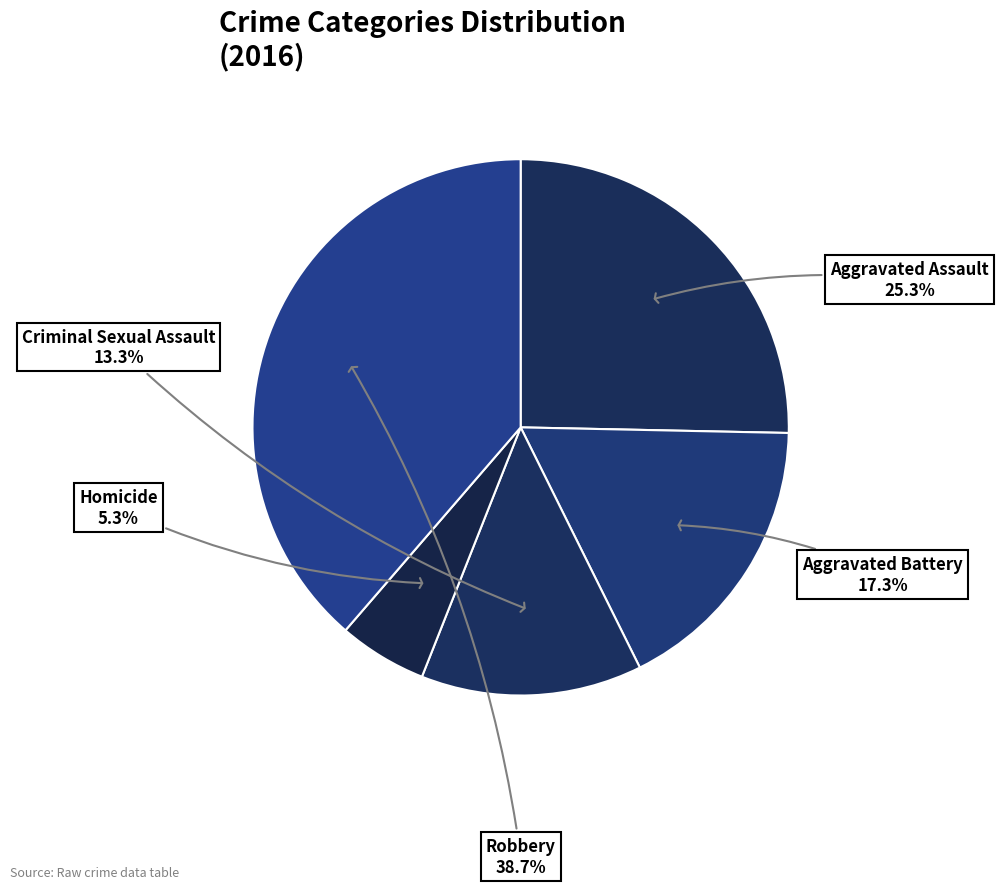

Is there a majority slice in this chart?

No